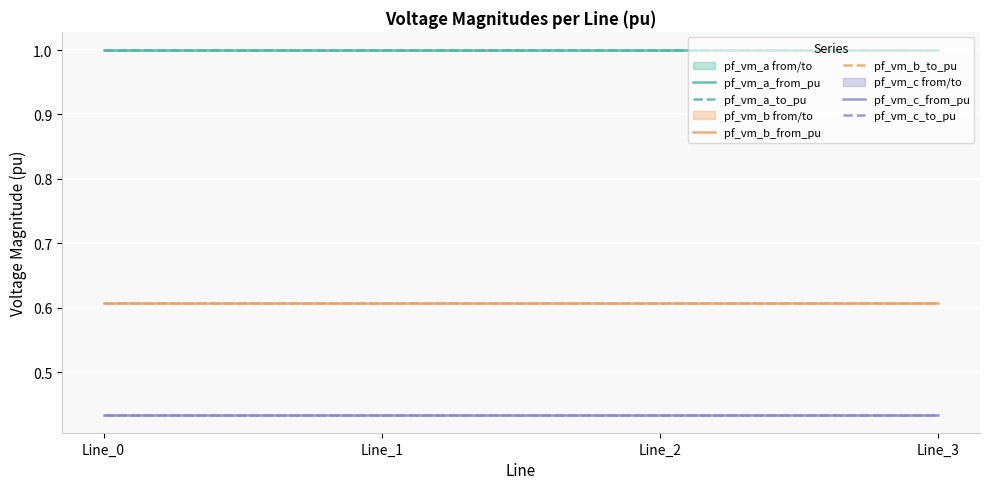

Where is pf_vm_b_to_pu nearest to the value 0?

Line_3